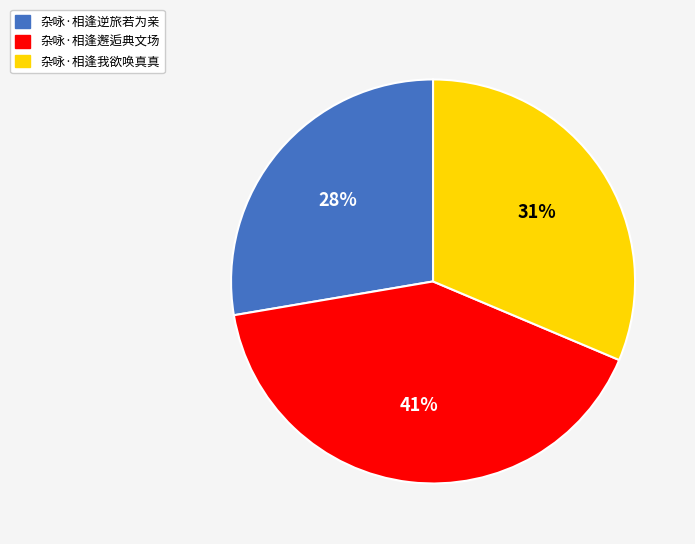

Approximately how many times larger is the value at 杂咏·相逢邂逅典文场 compared to 杂咏·相逢我欲唤真真?

1.3